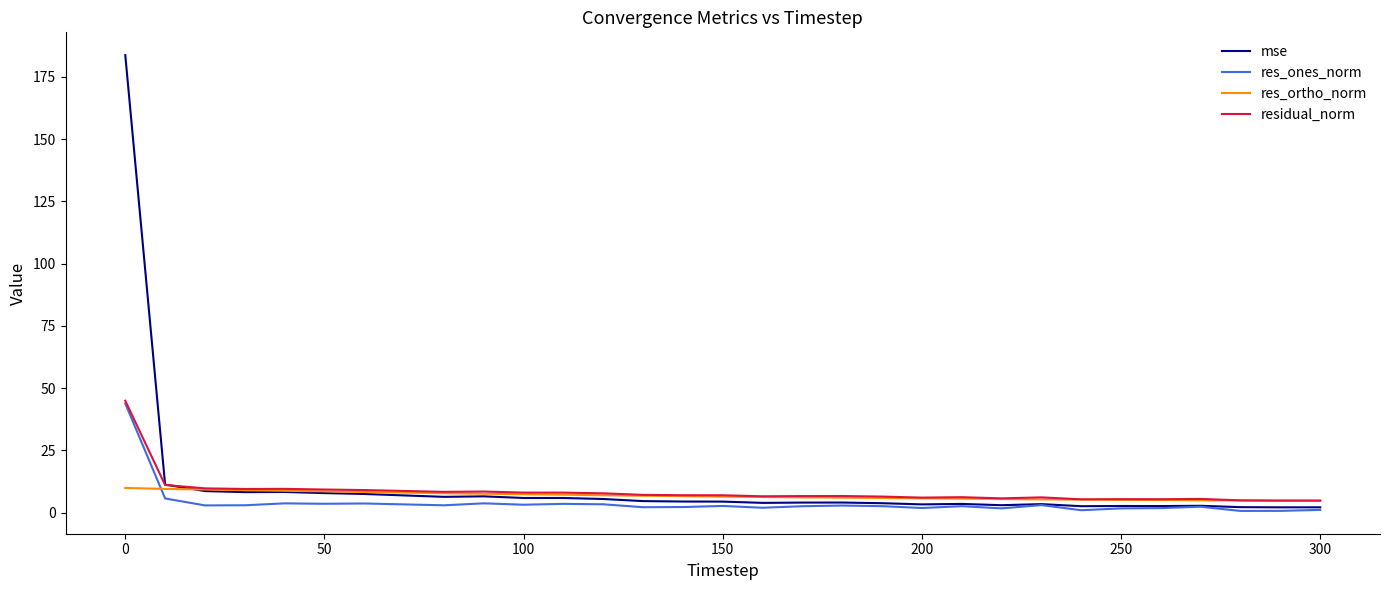

Which series has the widest spread of values?

mse